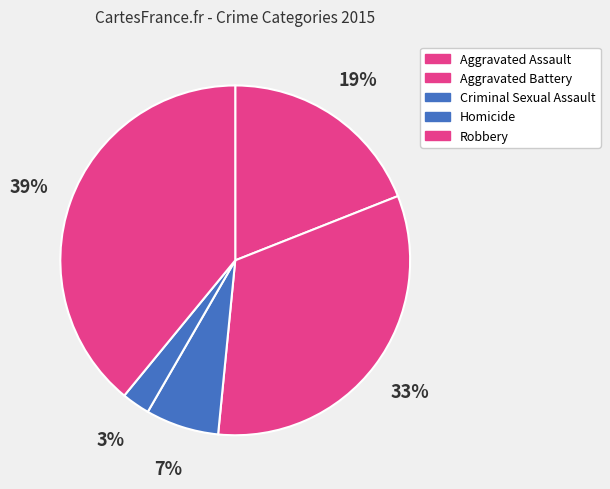

What percentage is the Robbery slice, to the nearest percent?

39%